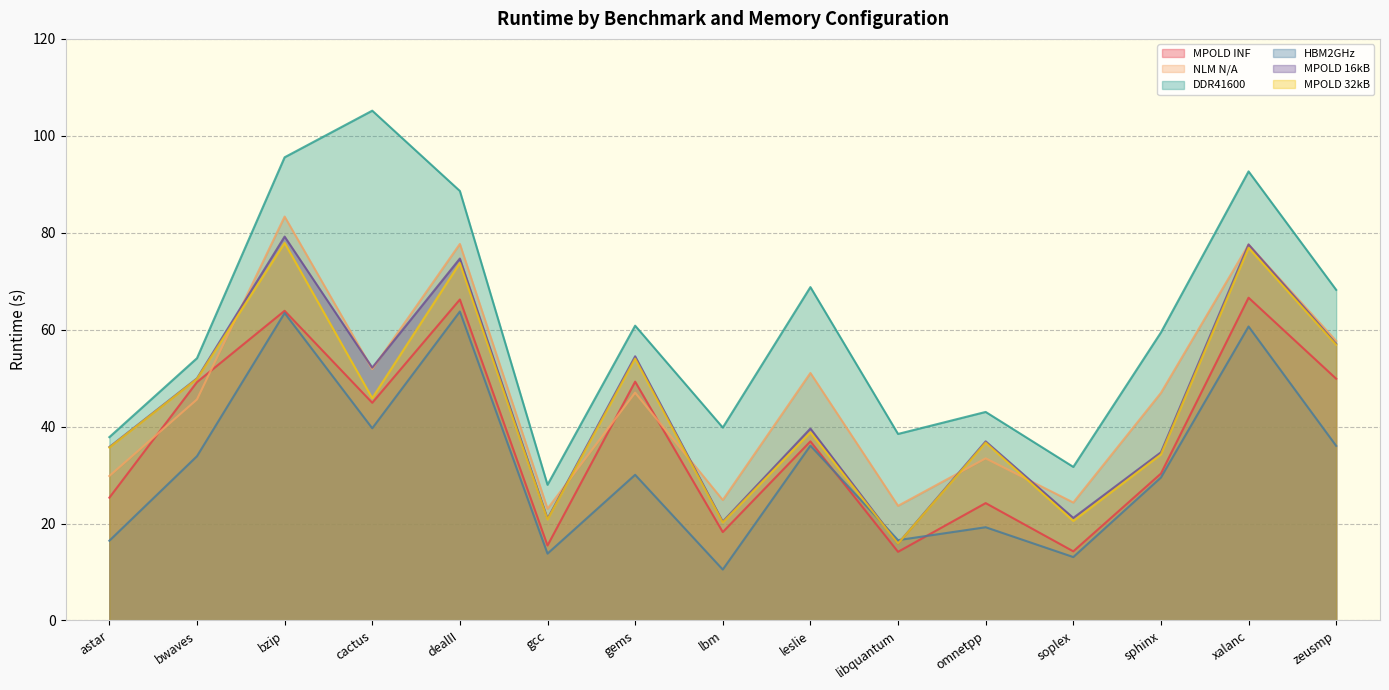

True or false: NLM N/A and HBM2GHz intersect in this chart.

False